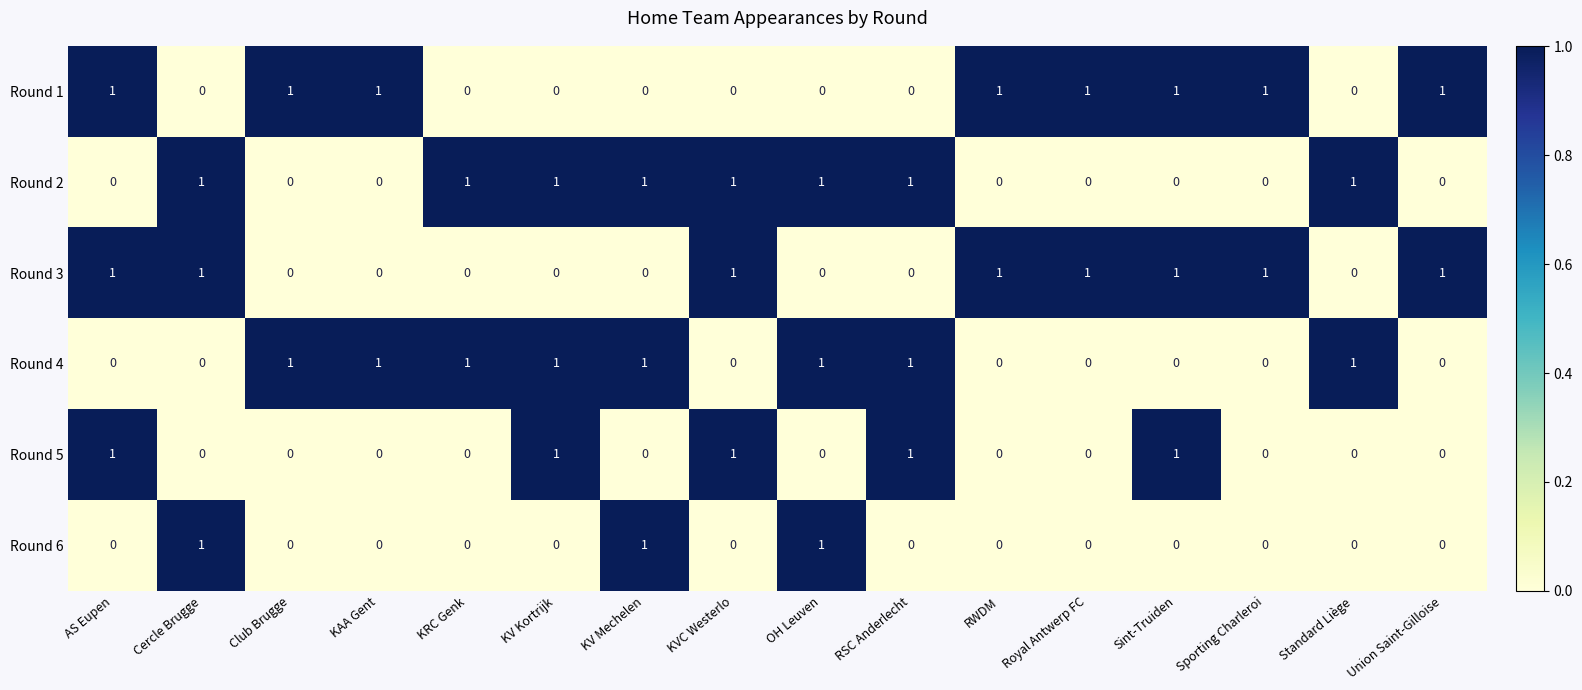

At how many categories does at least one series exceed 0?

16